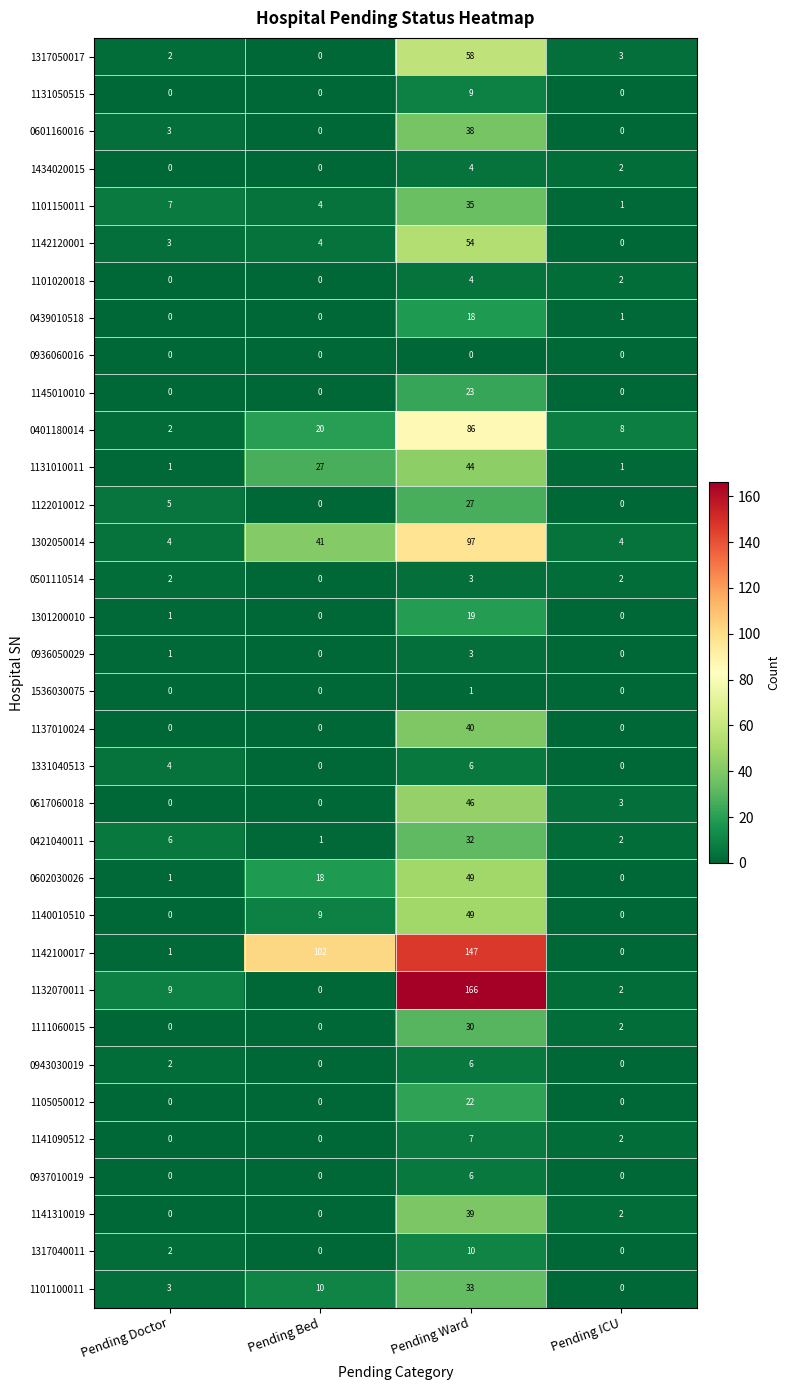

The 1105050012 series shows 12 at Pending Bed. True or false?

False